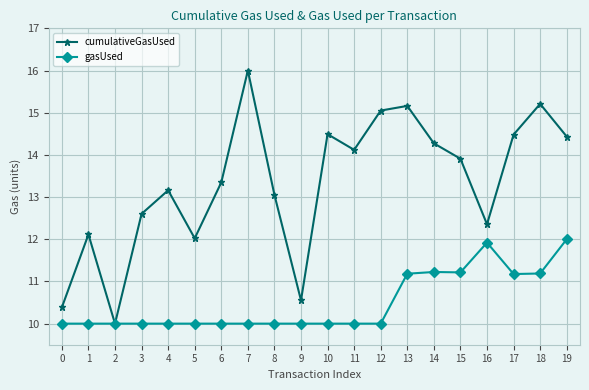

At which label does cumulativeGasUsed reach its peak?

7